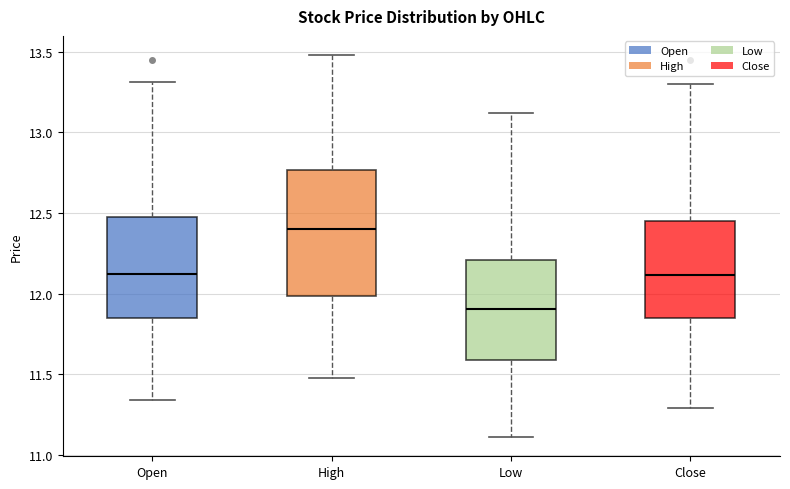

Where is the lower edge of the box for Open on the y-axis? The values are not printed on the chart, so give them approximately, as read against the axis.

11.85